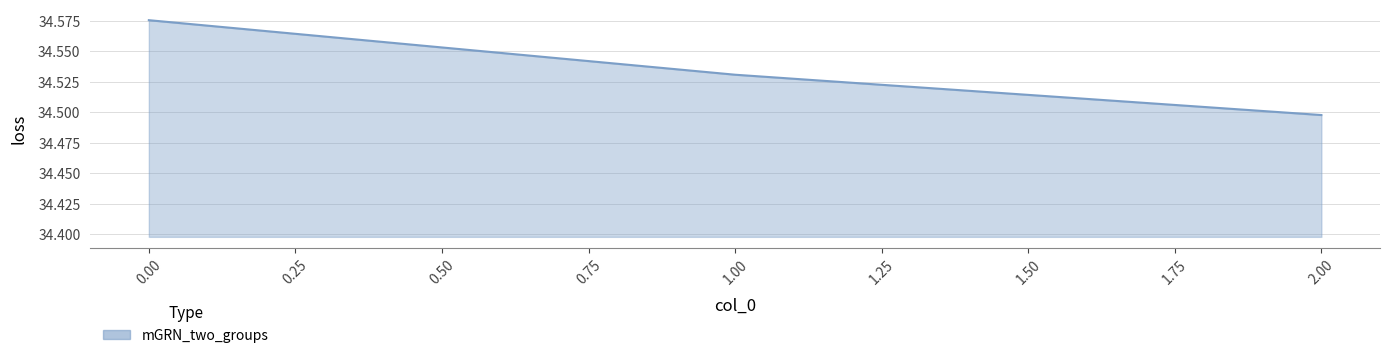

The value at 2.00 is 10.7. True or false?

False